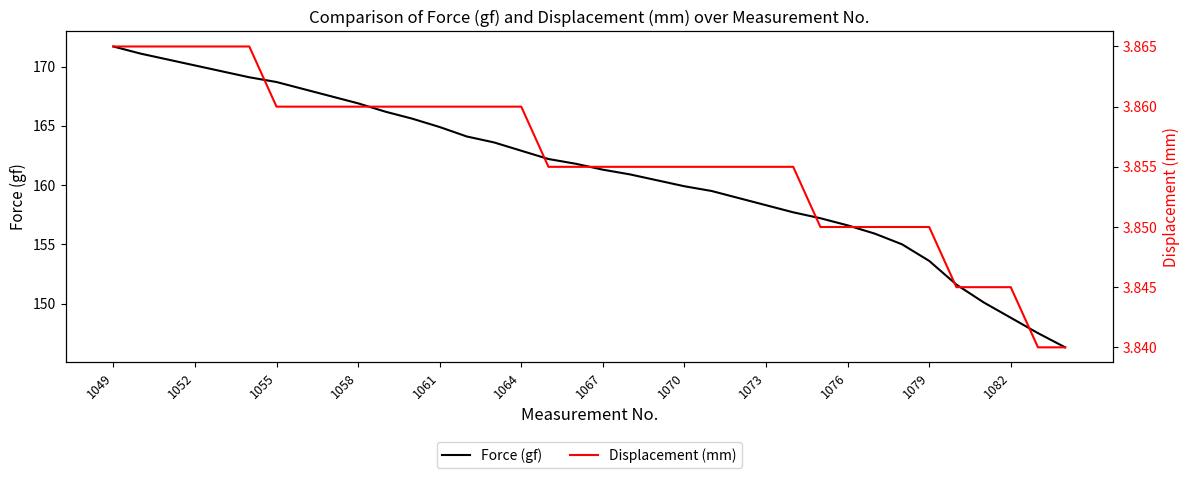

What is the approximate value of Force (gf) at 23?

158.9